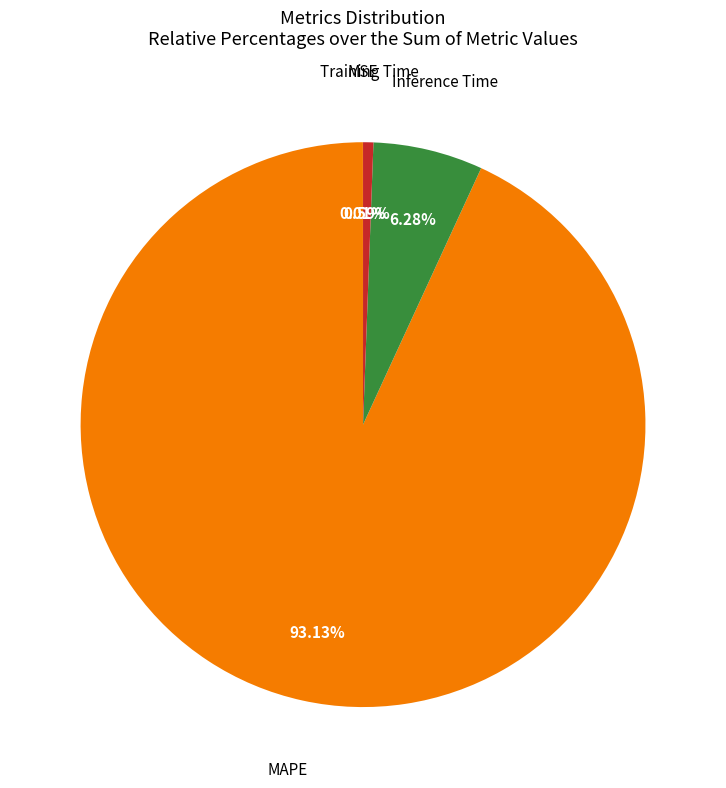

Which slice represents more than half of the pie?

MAPE